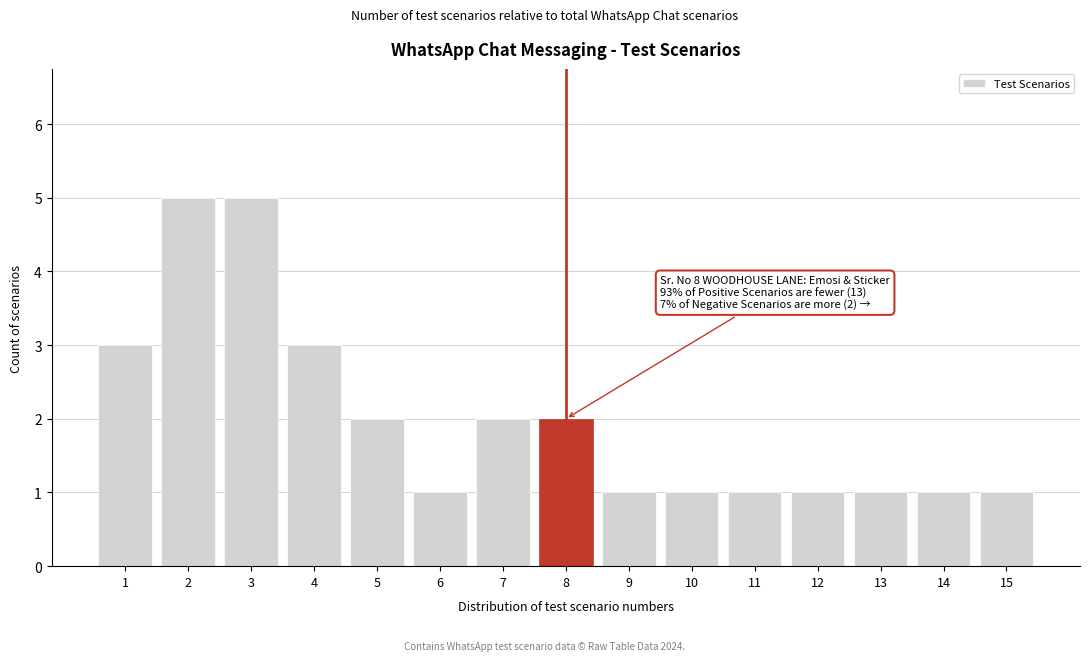

Reading left to right, what are all the values shown in this chart?

1=3	2=5	3=5	4=3	5=2	6=1	7=2	8=2	9=1	10=1	11=1	12=1	13=1	14=1	15=1